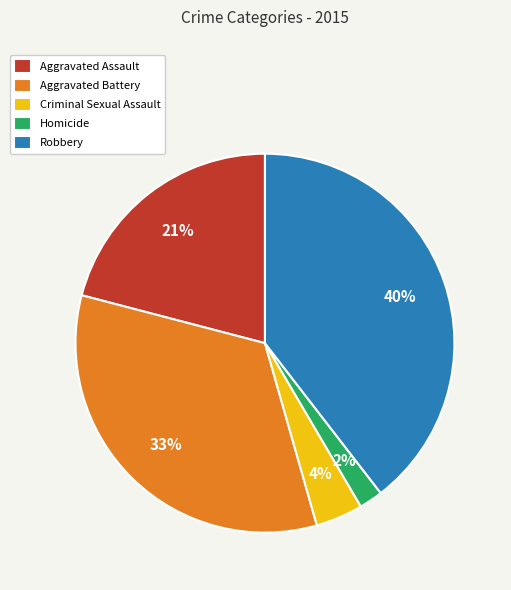

The Aggravated Battery slice represents 33% of the pie. True or false?

True